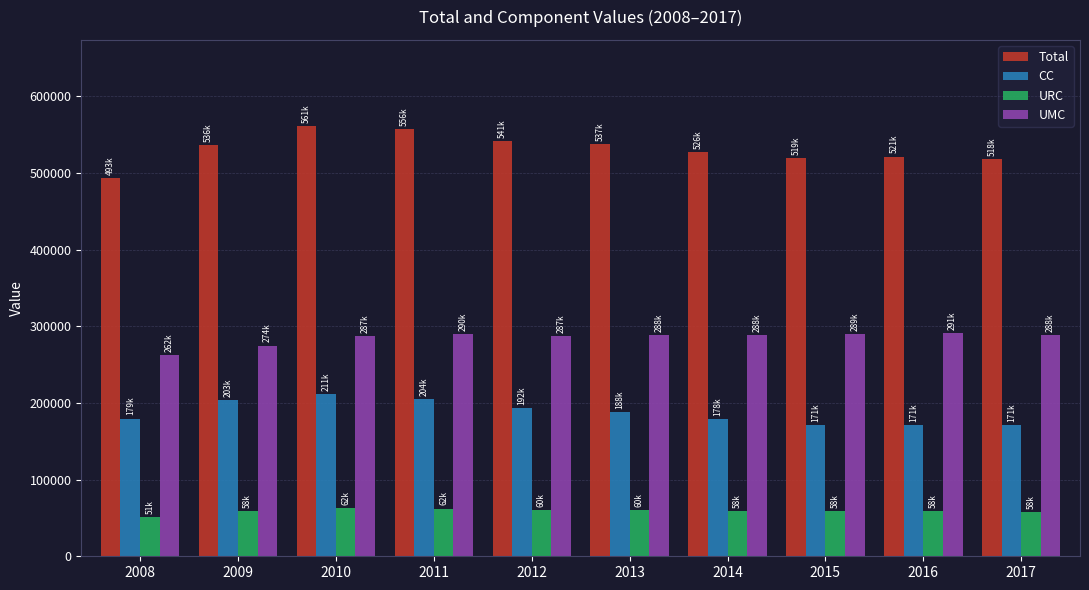

Between 2008 and 2009, which series saw the biggest shift?

Total